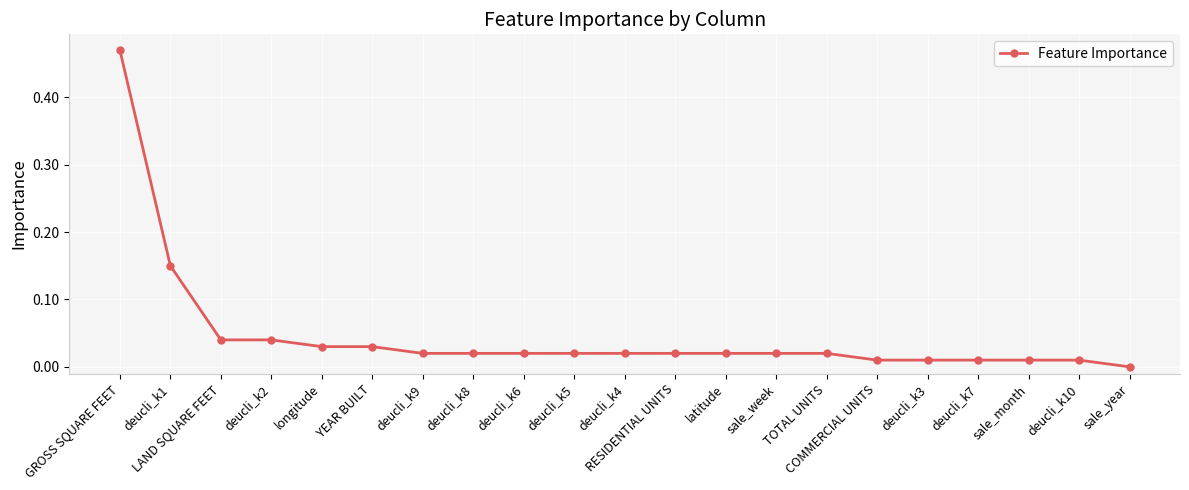

At which category does the chart reach its peak across all series?

GROSS SQUARE FEET